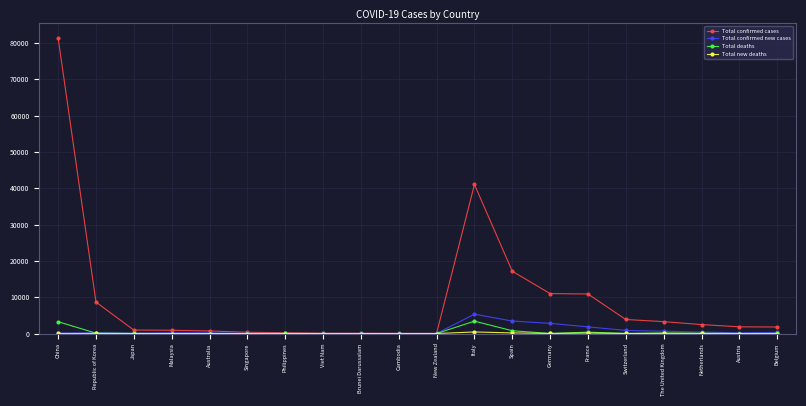

True or false: Total deaths has a value of 0 at Viet Nam.

True